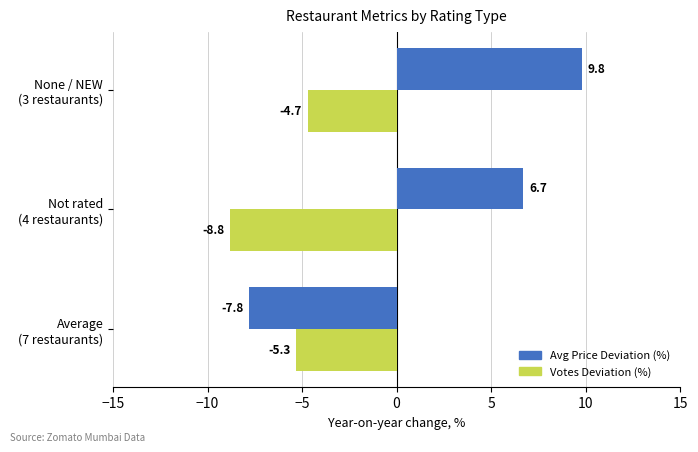

What is the difference between the maximum and minimum values in the Avg Price Deviation (%) series?

17.6